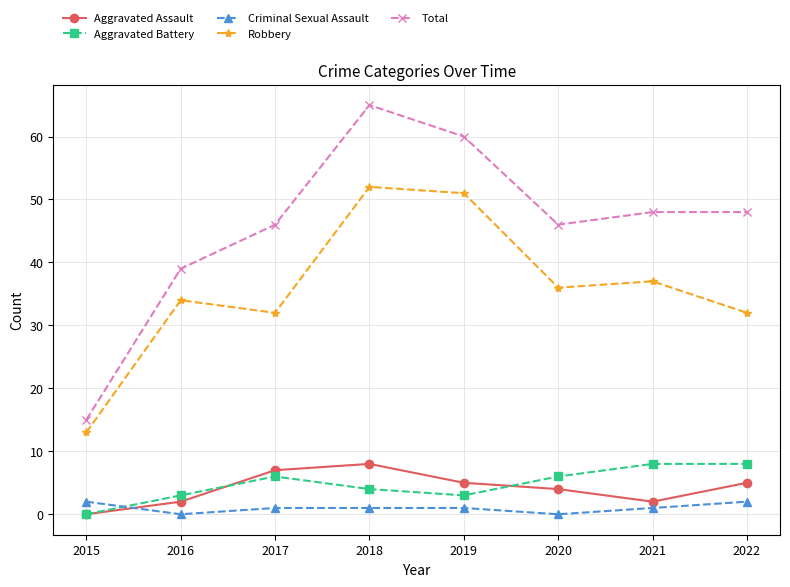

True or false: Robbery and Aggravated Battery intersect in this chart.

False